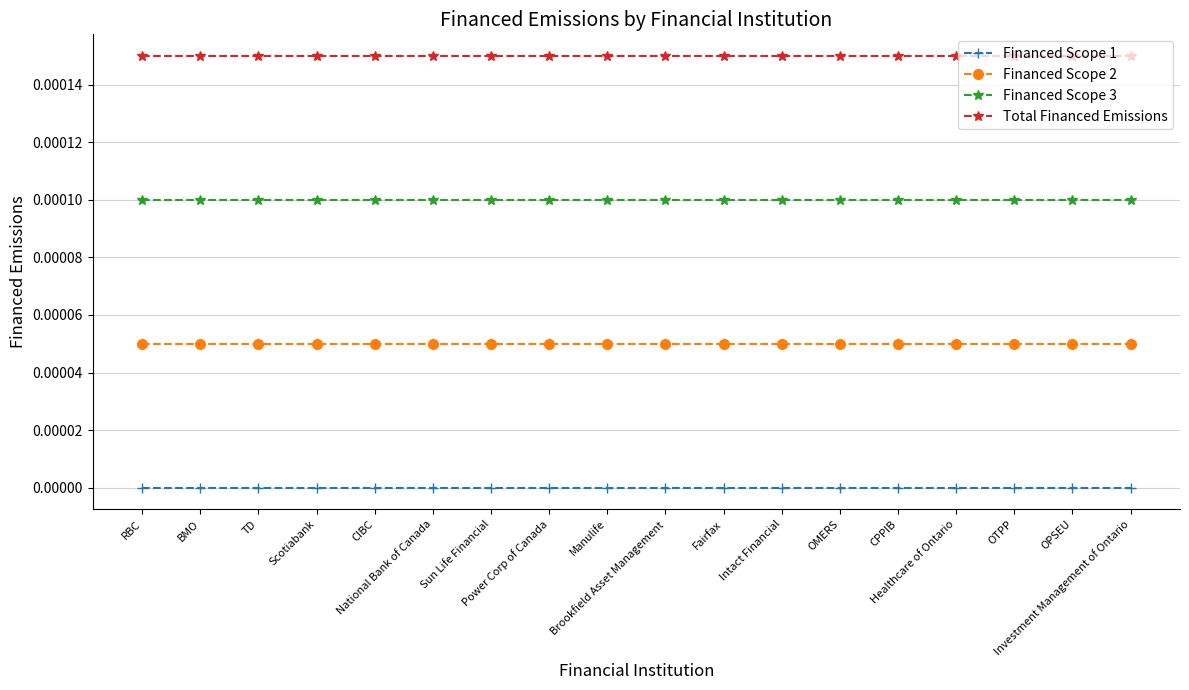

What are all the series names shown in the legend?

Financed Scope 1, Financed Scope 2, Financed Scope 3, Total Financed Emissions